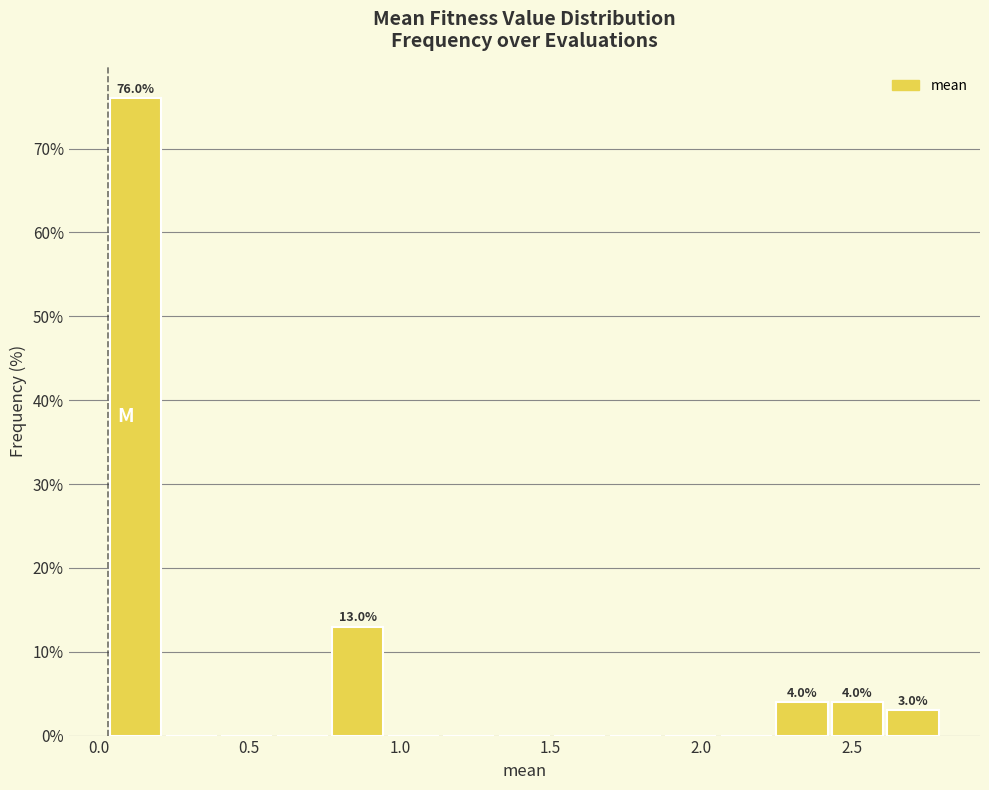

Around what value on the x-axis is the tallest bar? Give the approximate position of its centre, as read against the axis.

0.10